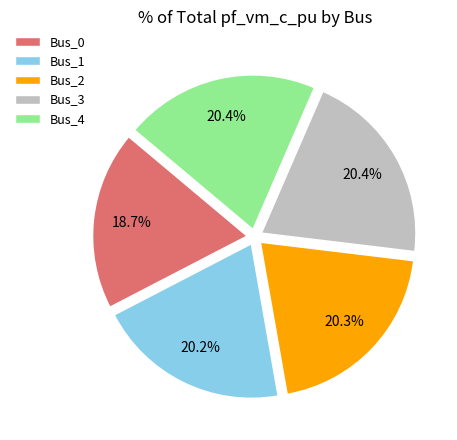

What is the total percentage of Bus_1 and Bus_2?

40.5%